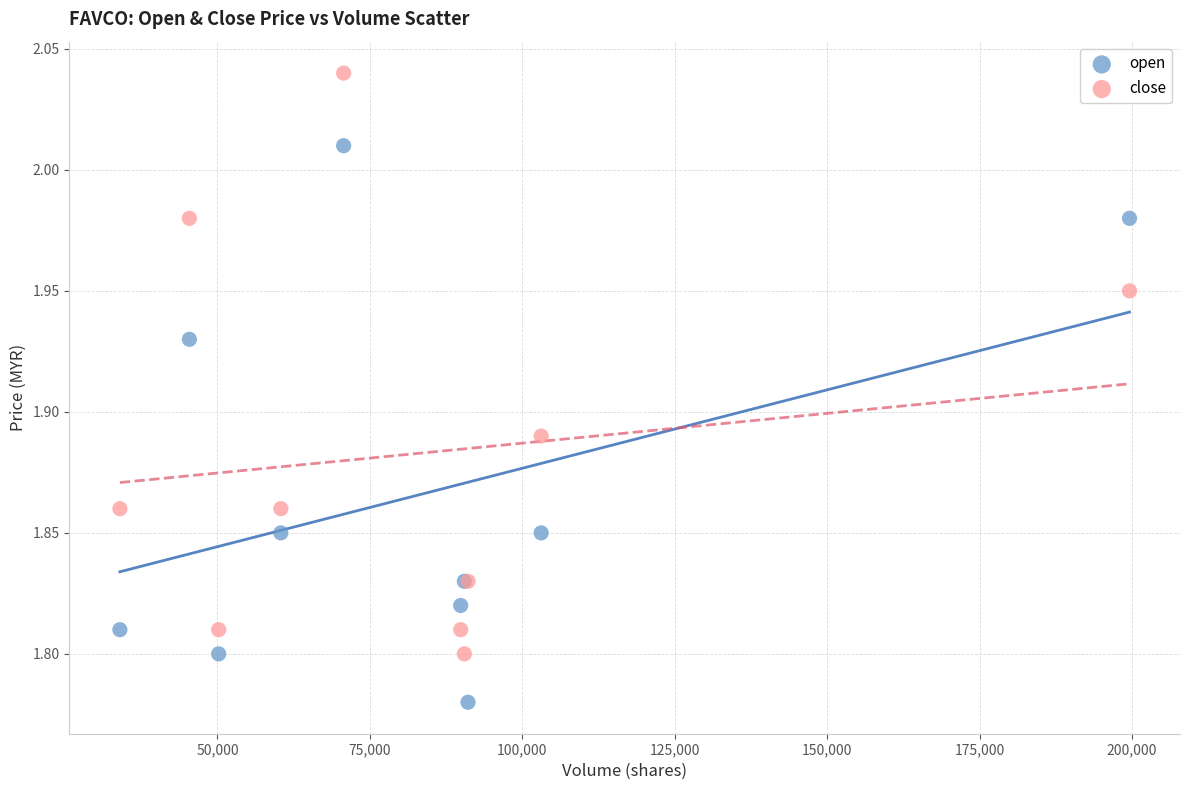

Which series contains the lowest Y value?

open